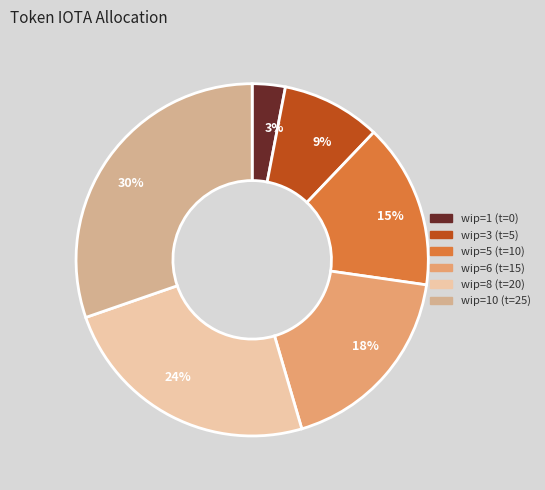

Do wip=6 (t=15) and wip=3 (t=5) together represent more than half of the pie?

No